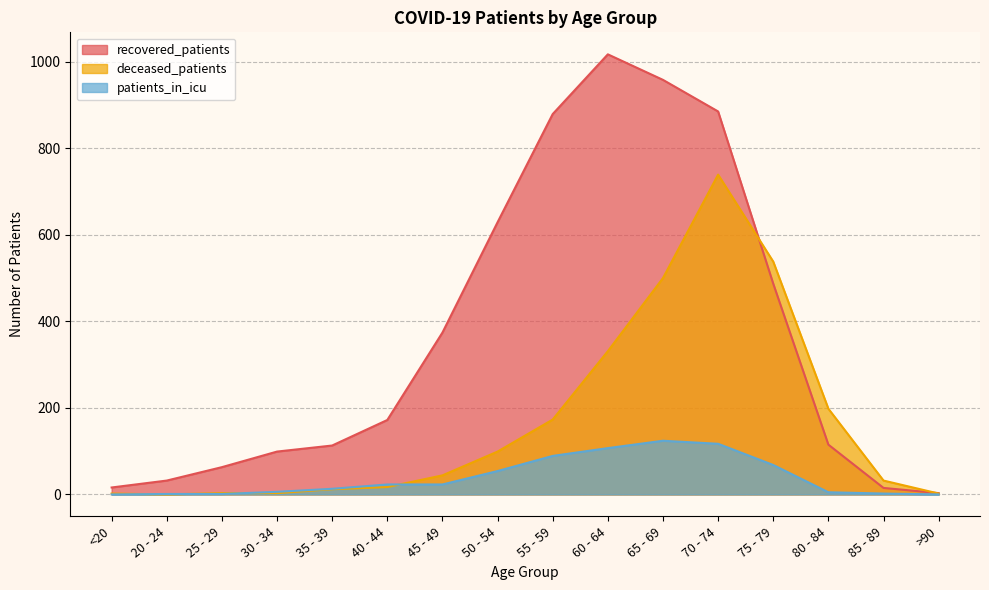

Read the deceased_patients value at 60 - 64.

331